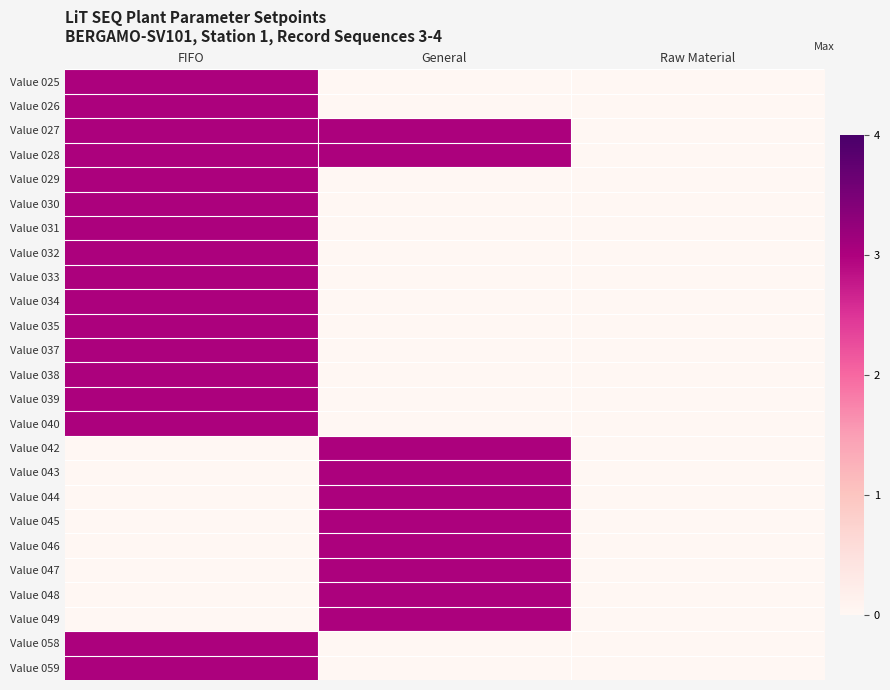

How many series are shown in this chart?

25